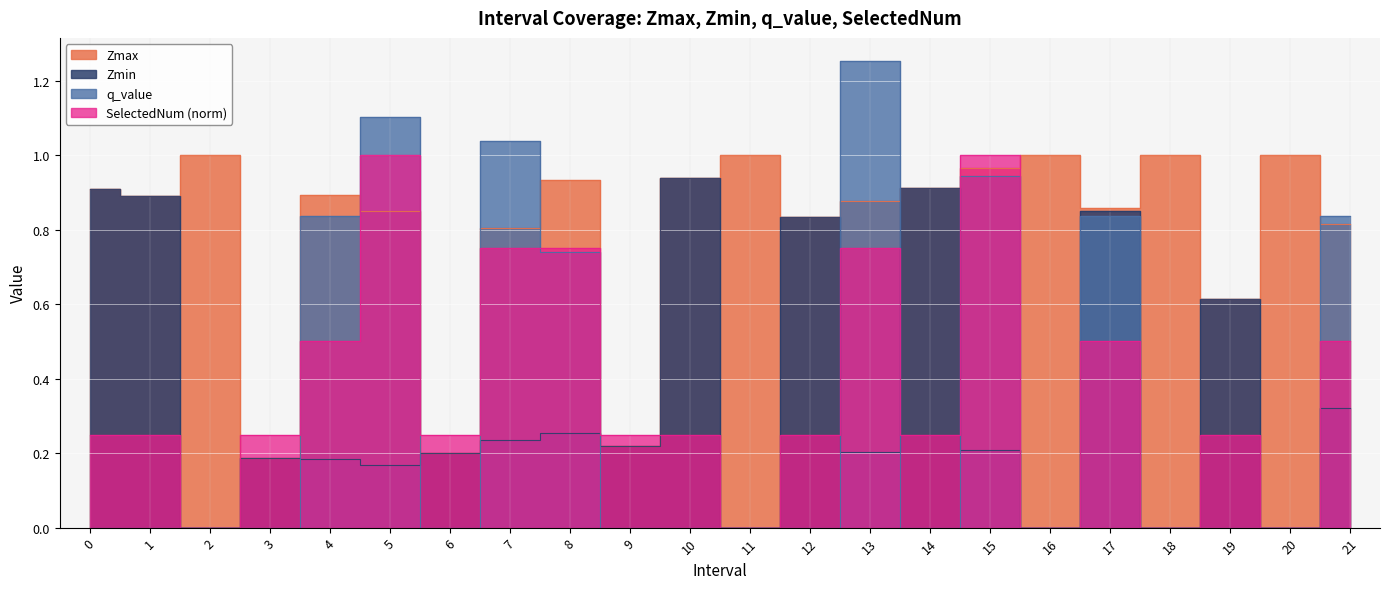

What are all the series names shown in the legend?

Zmax, Zmin, q_value, SelectedNum